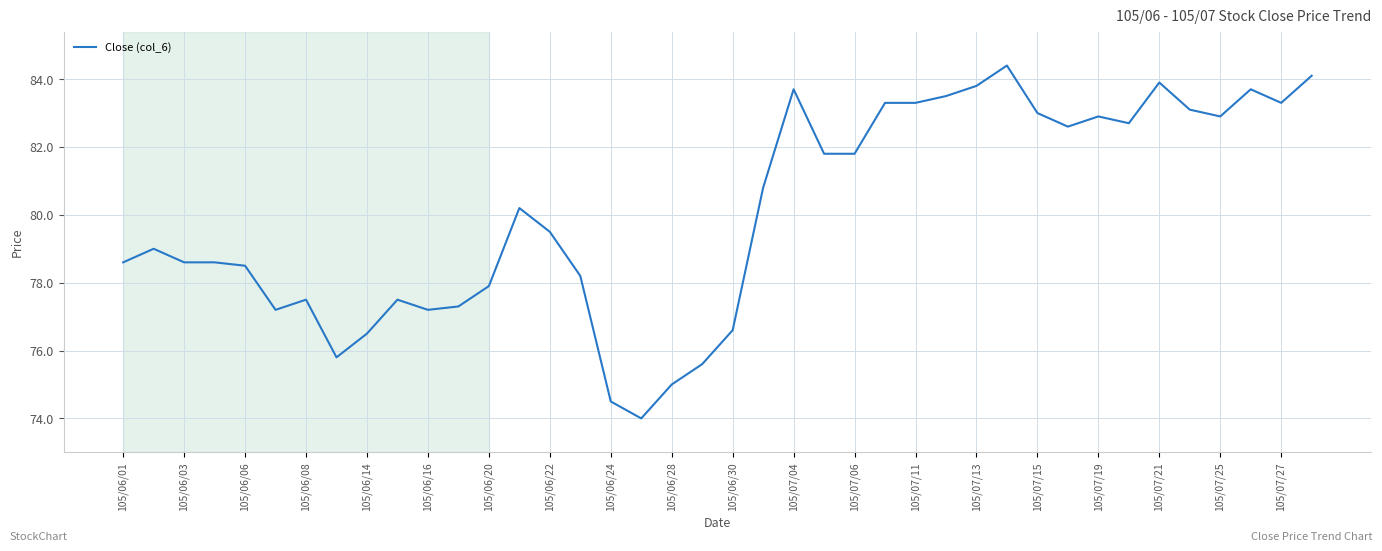

What is the smallest value displayed?

74.0